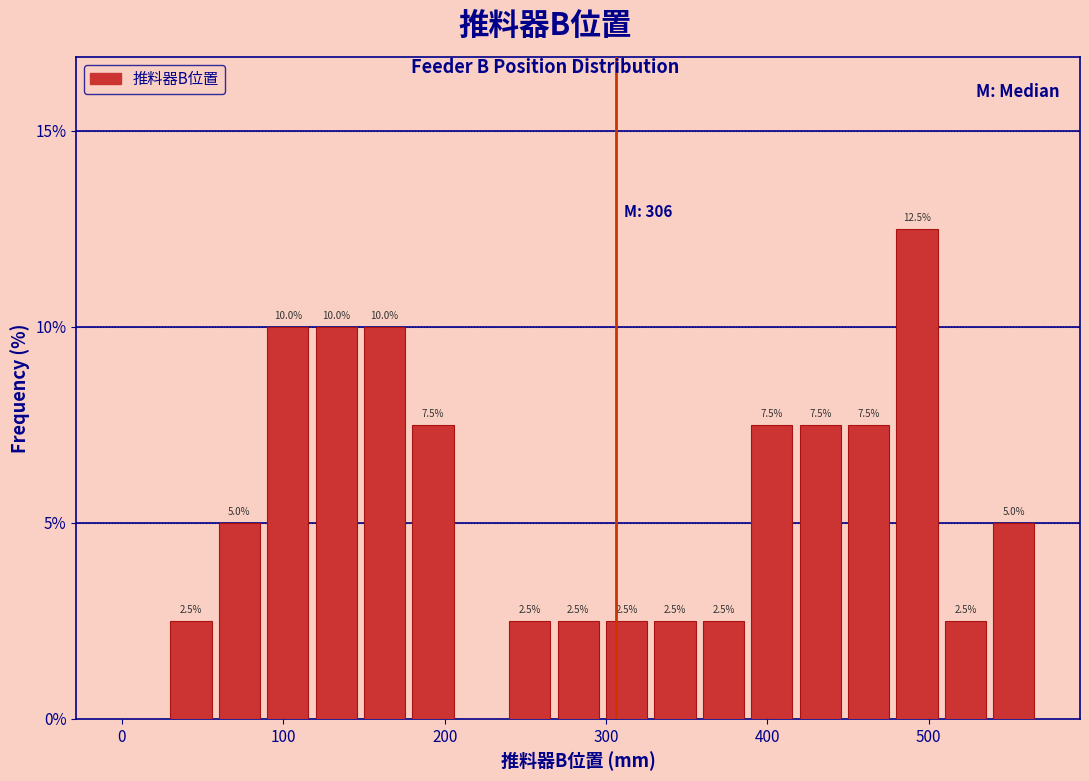

Read against the x-axis, roughly where is the centre of the tallest bar?

490